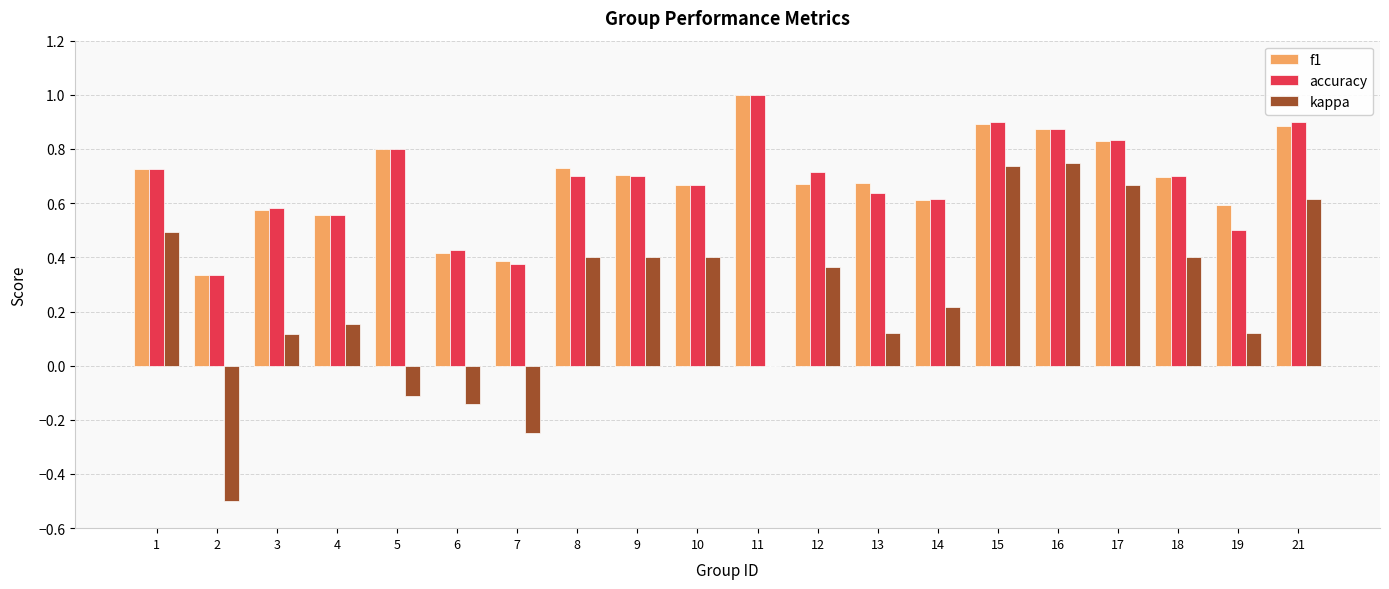

What is the sum of all kappa values?

5.0